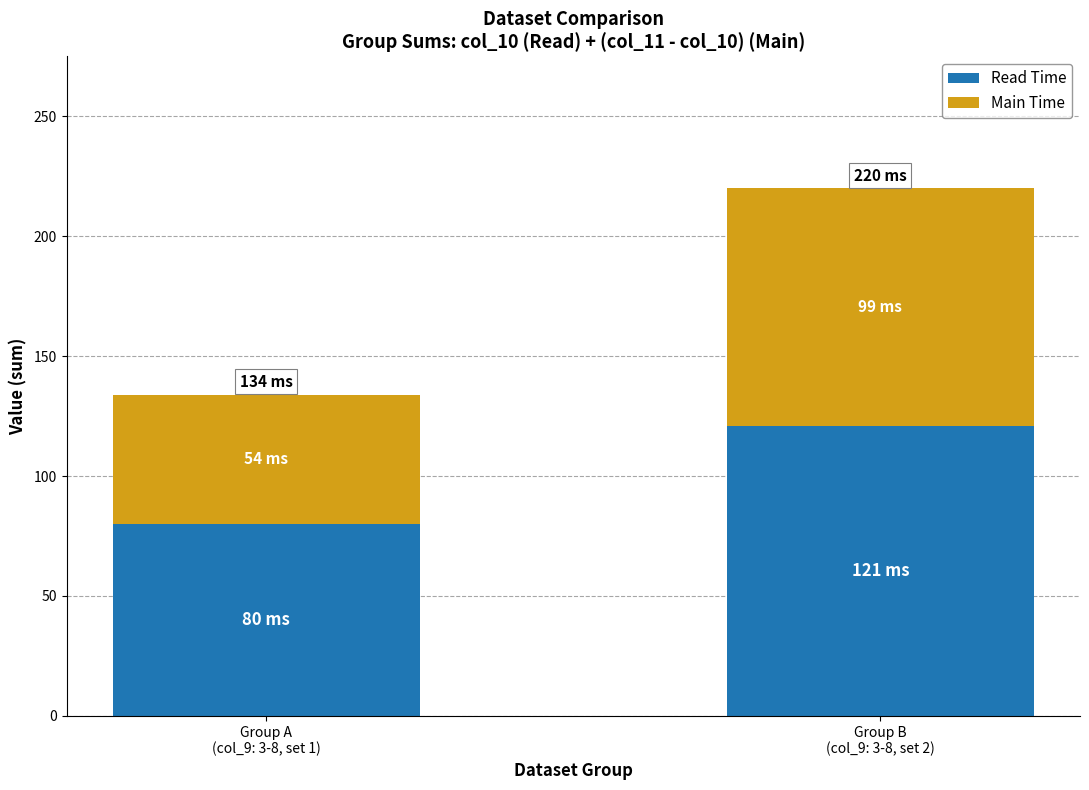

How many series are shown in this chart?

2